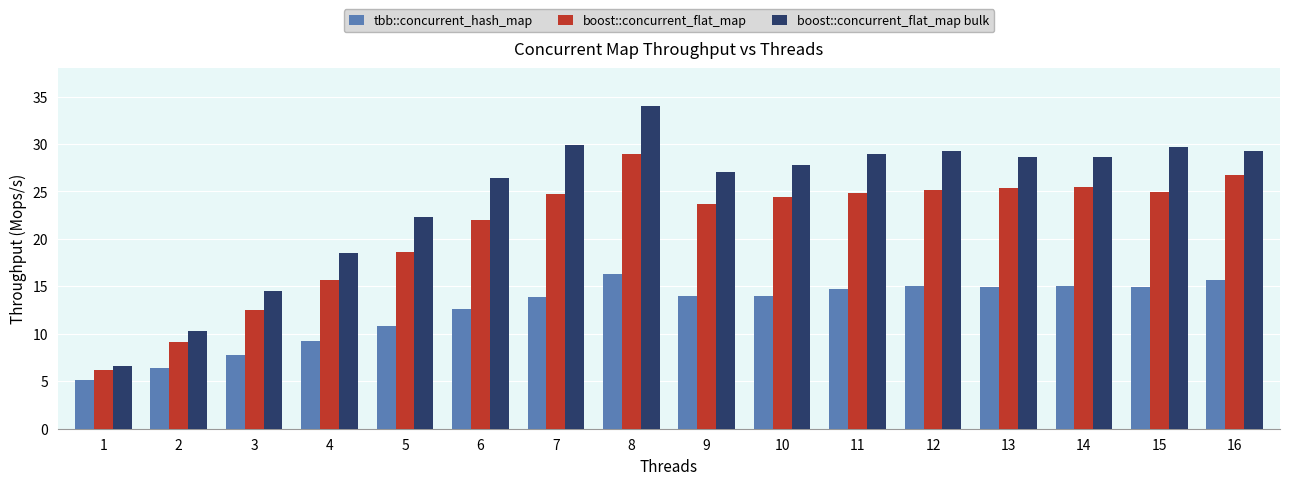

How many distinct data groups are displayed?

3